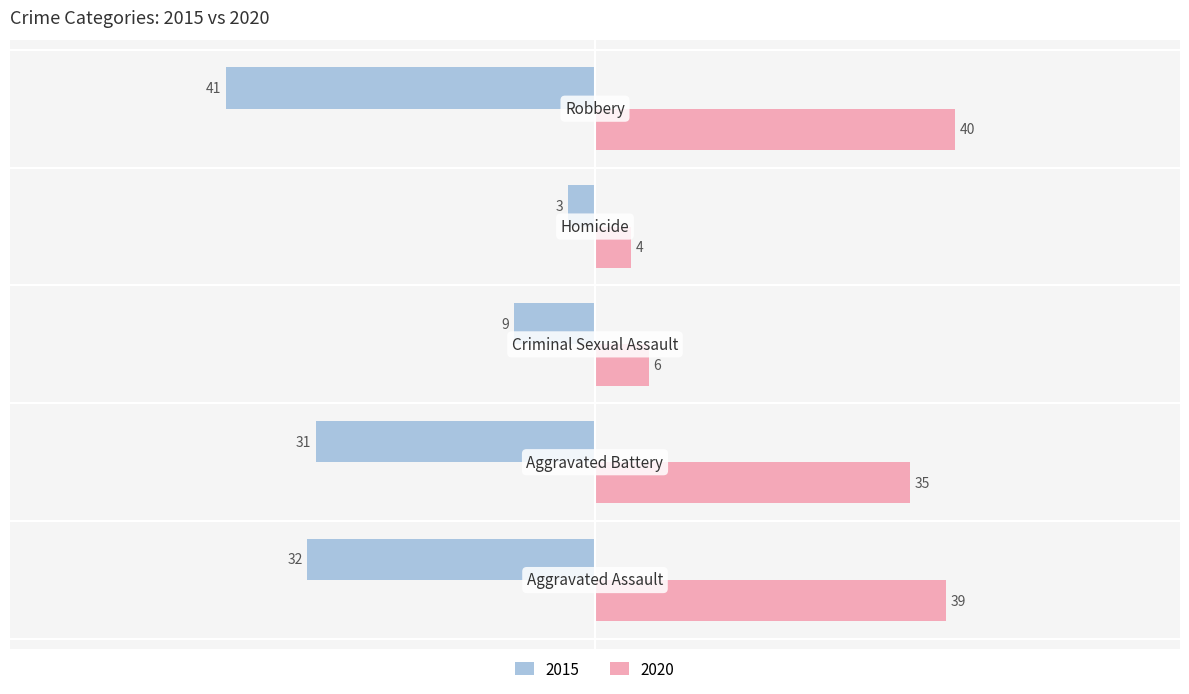

Which series has the widest spread of values?

2015